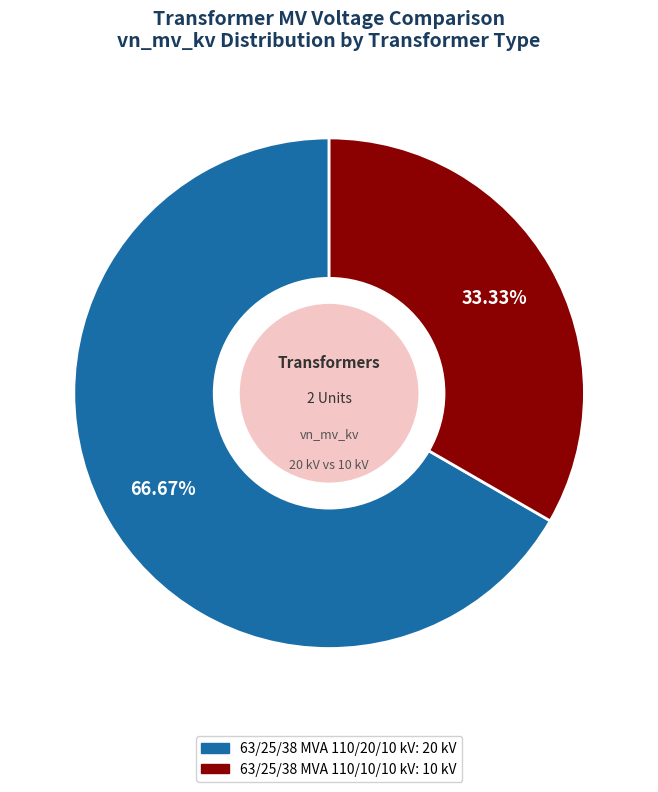

Which category has the smallest portion of the pie?

63/25/38 MVA 110/10/10 kV